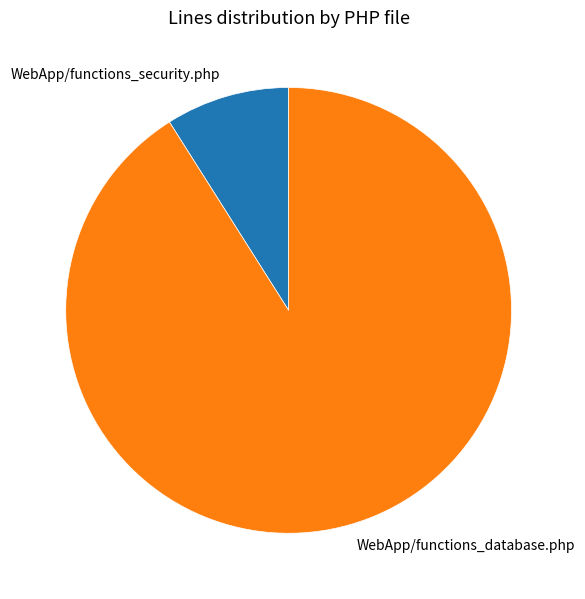

Do WebApp/functions_database.php and WebApp/functions_security.php together represent more than half of the pie?

Yes